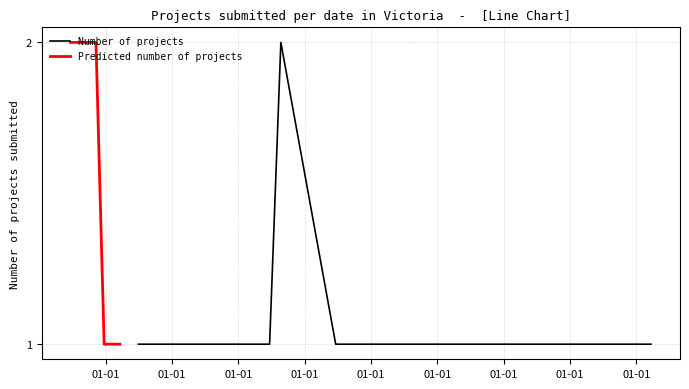

Rank the categories by value from highest to lowest.

22/03/2022, 22/09/2021, 07/01/2020, 13/06/2018